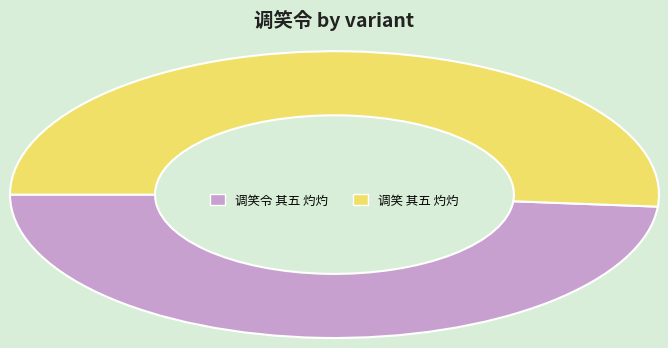

Approximately how many times larger is the value at 调笑 其五 灼灼 compared to 调笑令 其五 灼灼?

1.1